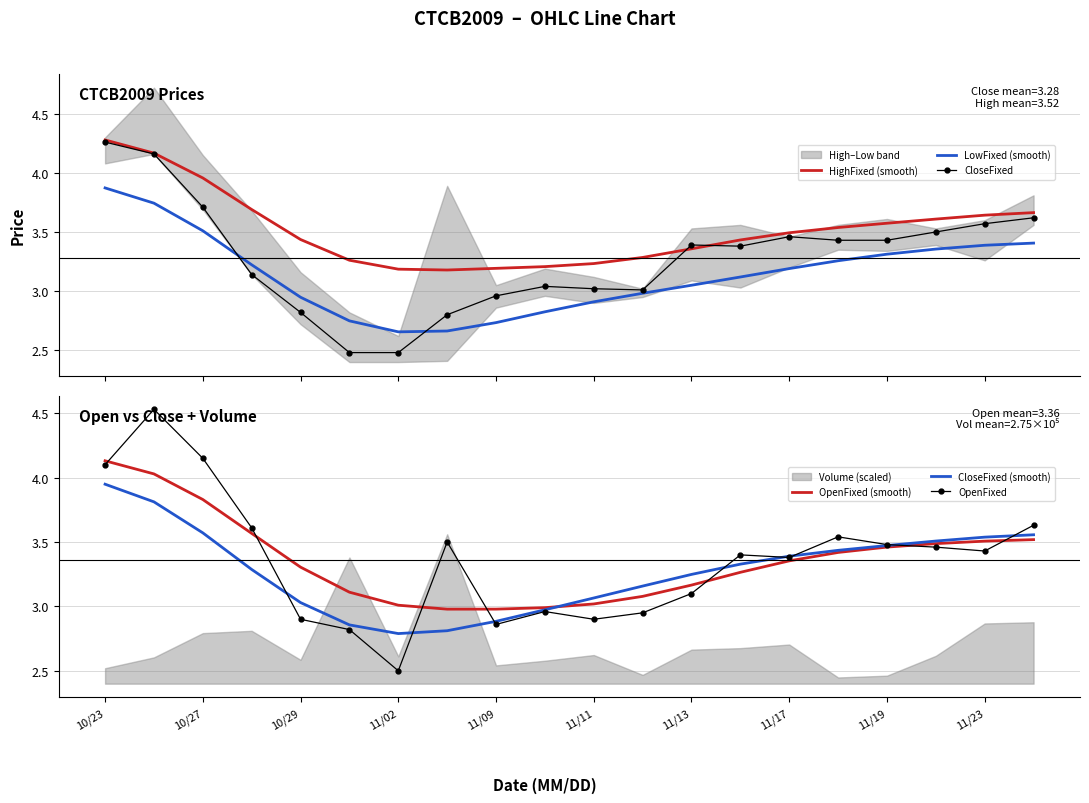

What is the lowest value of the CloseFixed series?

2.5